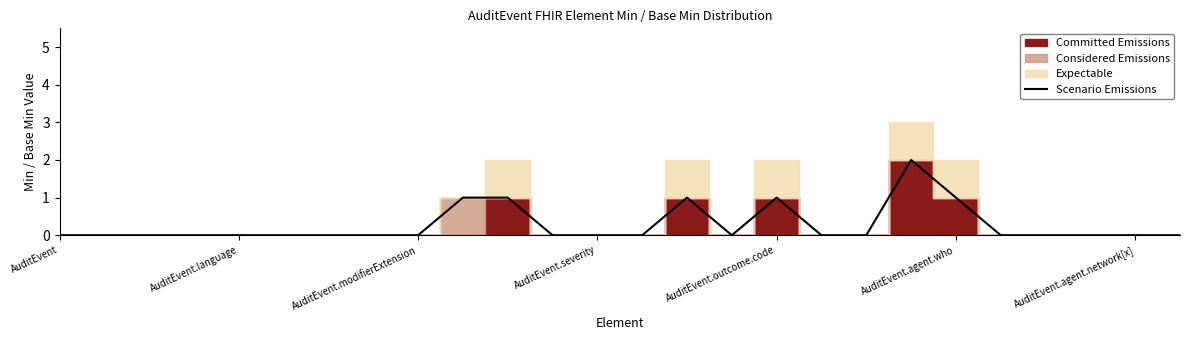

Is it true that Scenario Emissions equals -1 at AuditEvent?

False